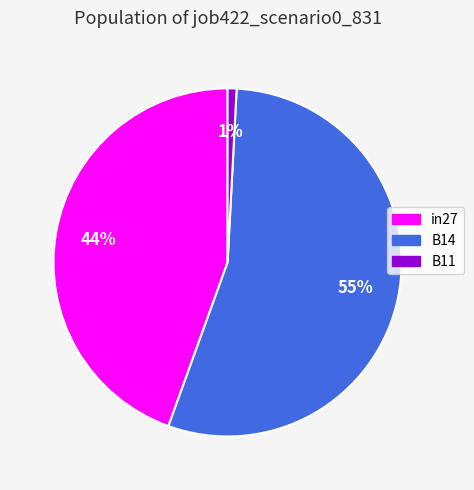

To the nearest percent, what is the difference between the B11 and B14 slice percentages?

54%